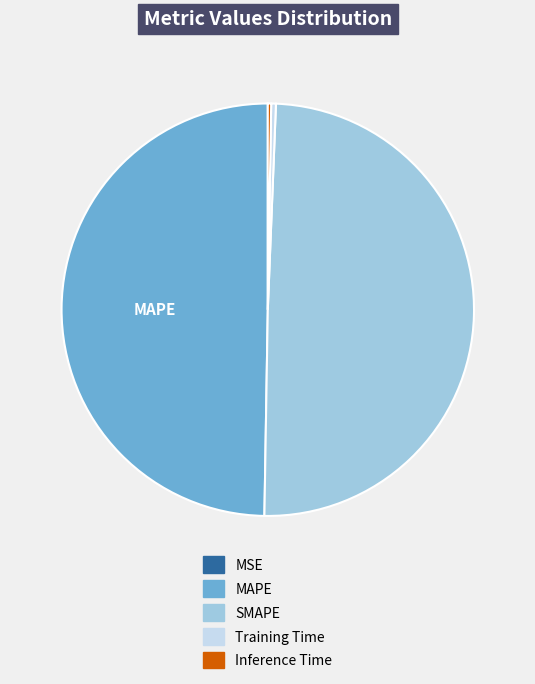

Is the sum of SMAPE and MAPE greater than half?

Yes